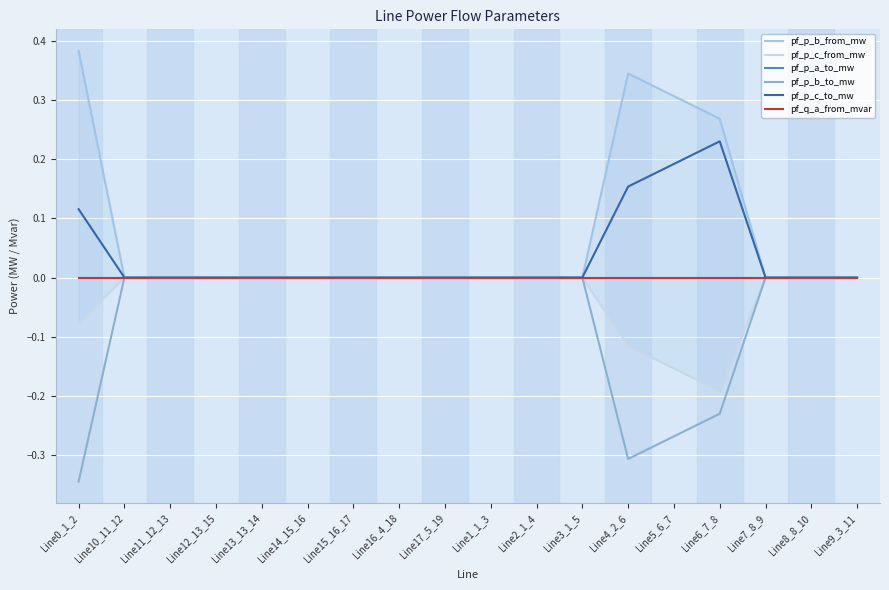

Where does the pf_p_b_to_mw series first go above 0?

Line10_11_12